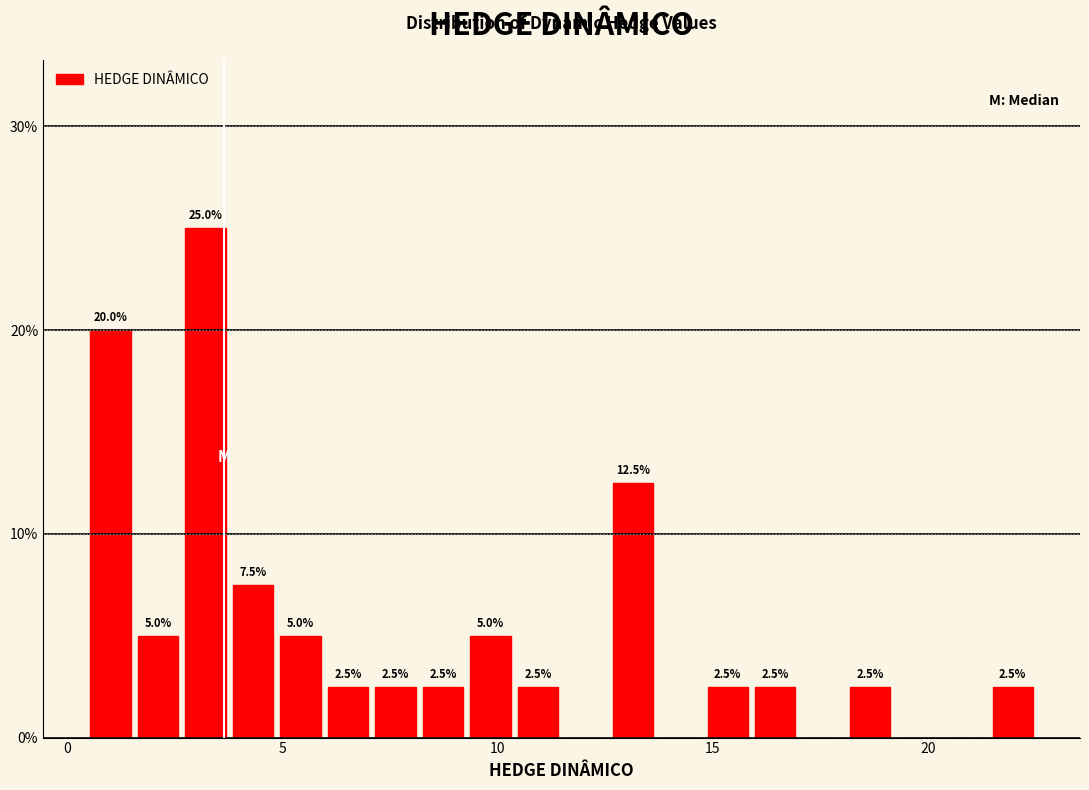

Around what value on the x-axis is the tallest bar? Give the approximate position of its centre, as read against the axis.

3.0